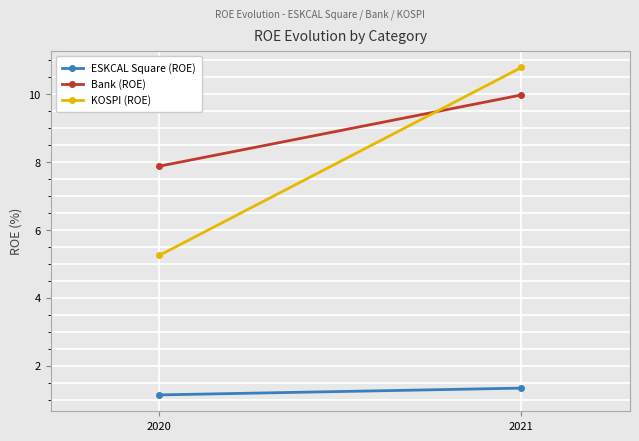

What is the minimum value shown in the chart?

1.1